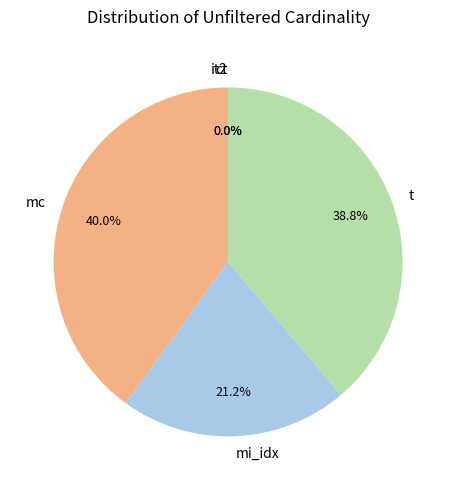

How much of the chart is everything except t?

61.2%